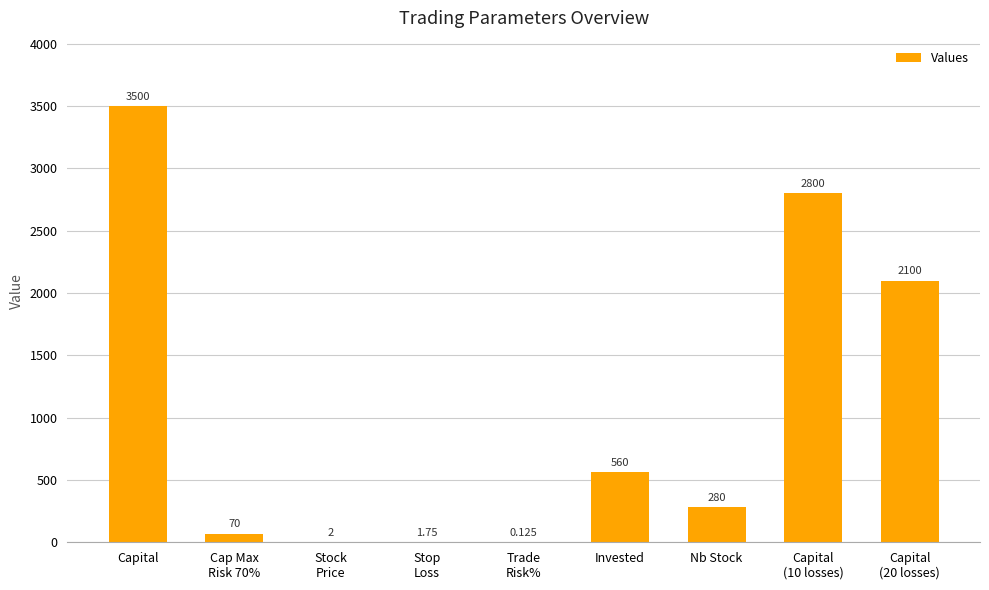

Which label corresponds to the largest value in the chart?

Capital